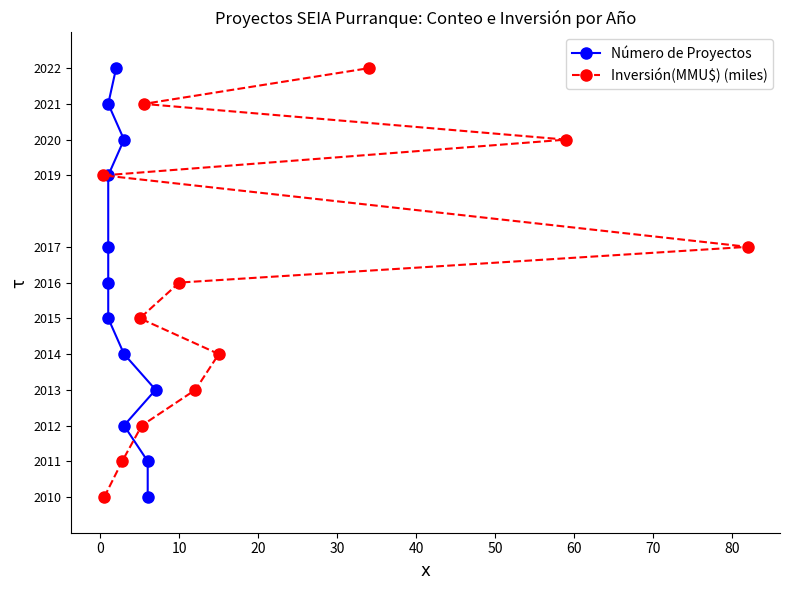

What is the value of the Inversión(MMU$) (miles) point at the 11th from the left?

2020